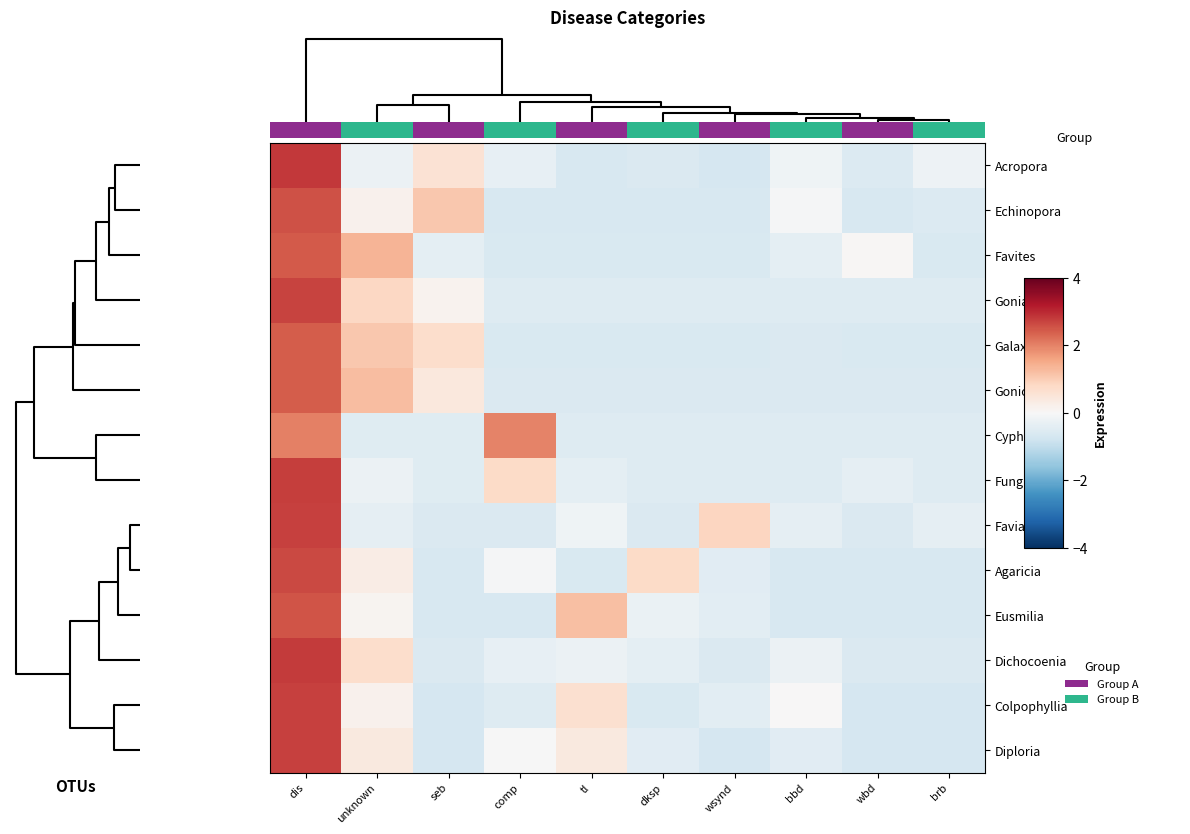

At how many categories does at least one series exceed 0?

9